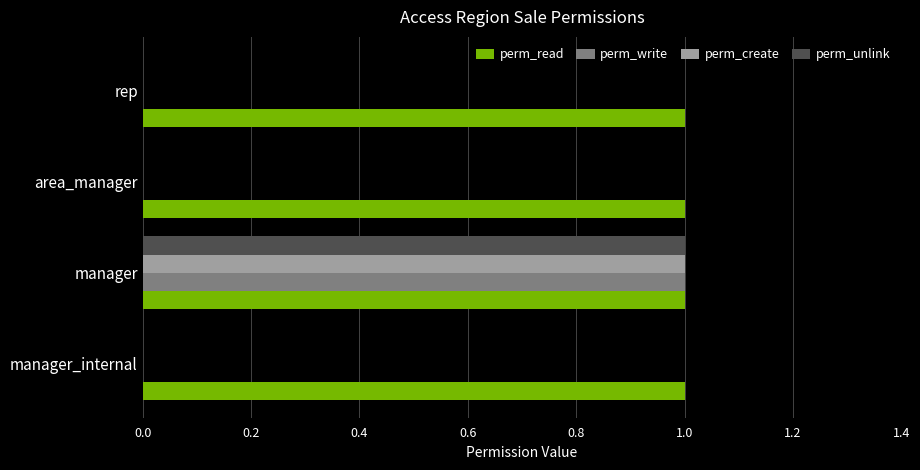

Is it true that perm_read equals 1 at manager_internal?

True